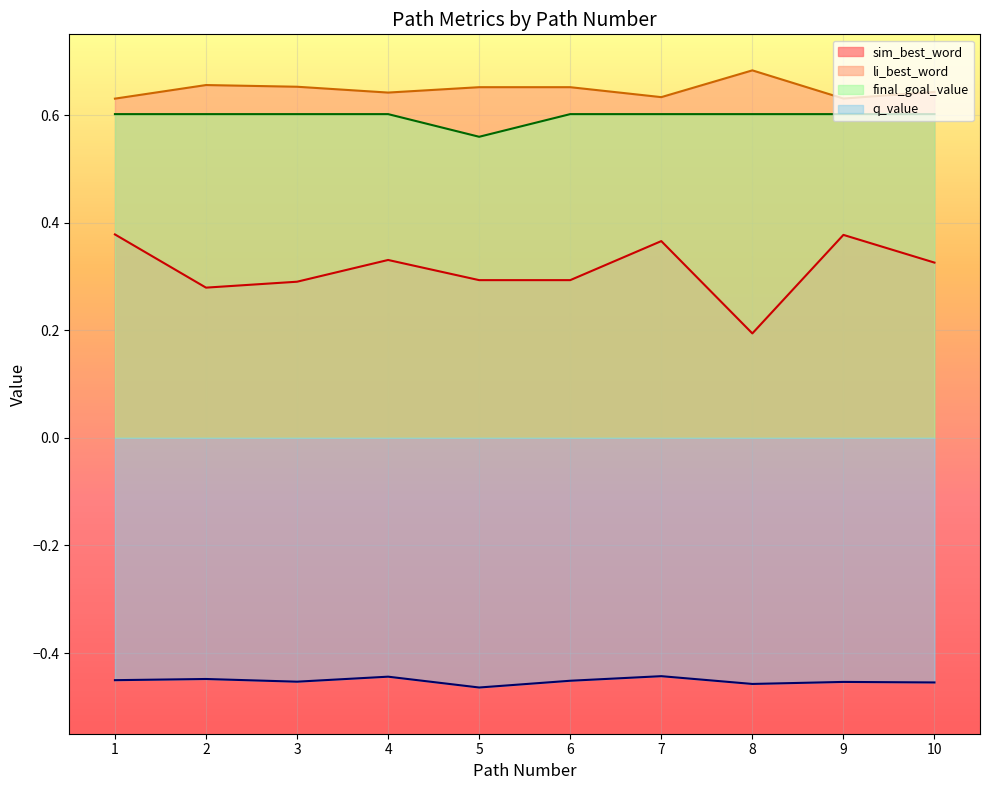

Which series has the widest spread of values?

sim_best_word